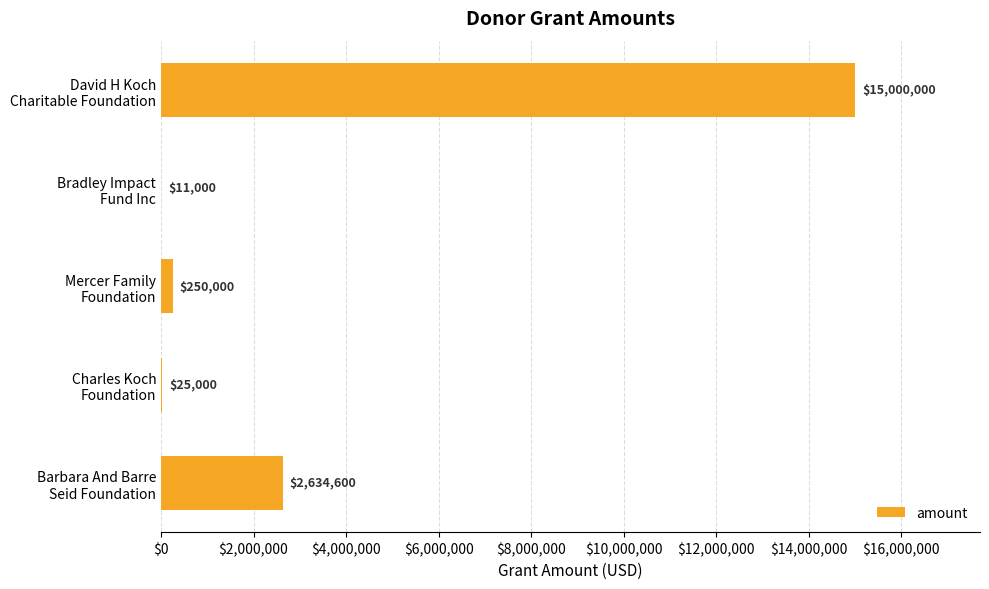

What is the sum of all values?

17920600